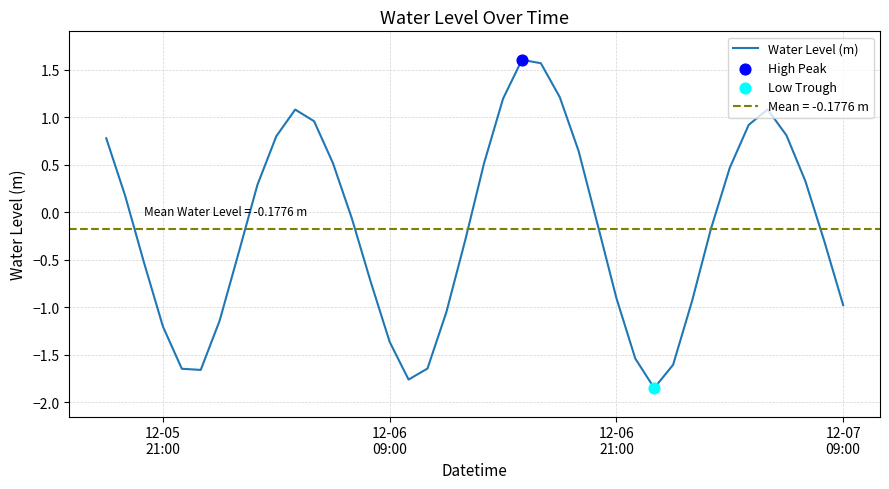

What is the highest value of the Water Level (m) series?

1.6